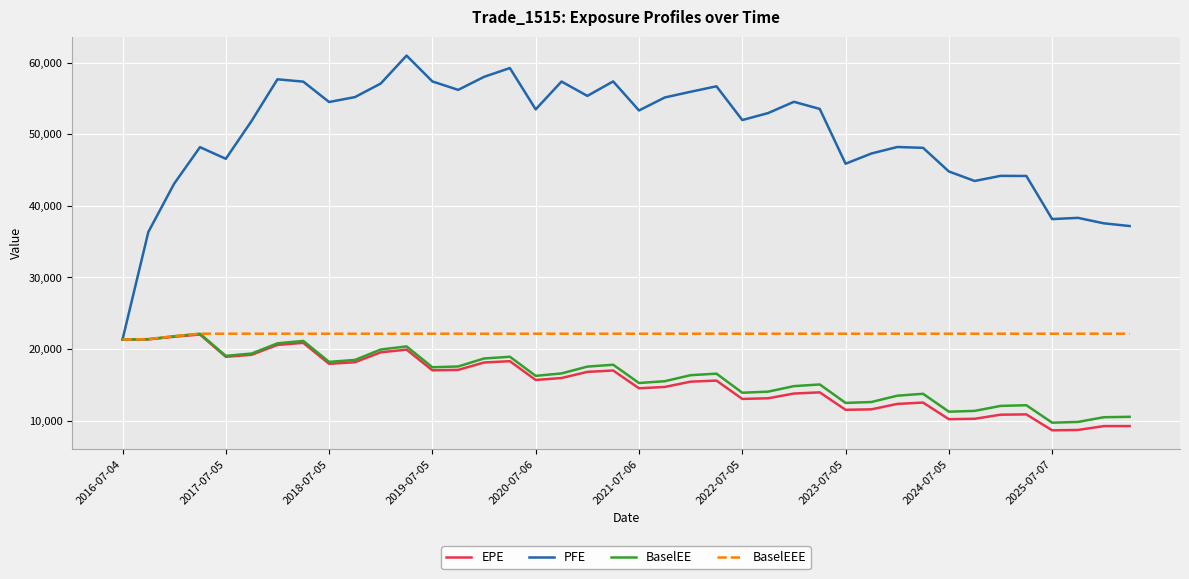

What is the lowest value of the BaselEE series?

9725.2